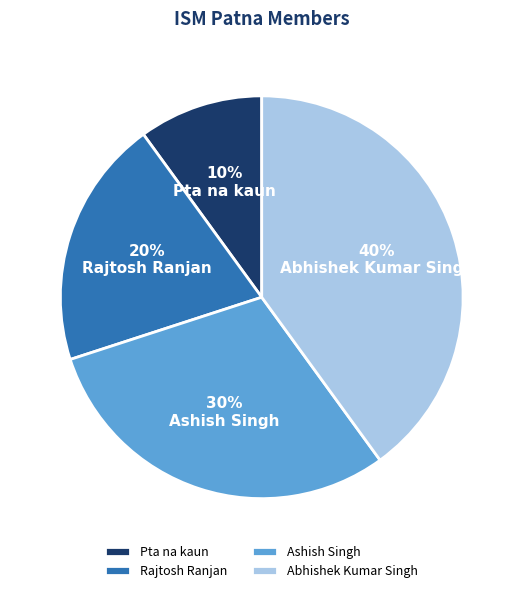

To the nearest percent, what is the difference between the largest and smallest slice percentages?

30%